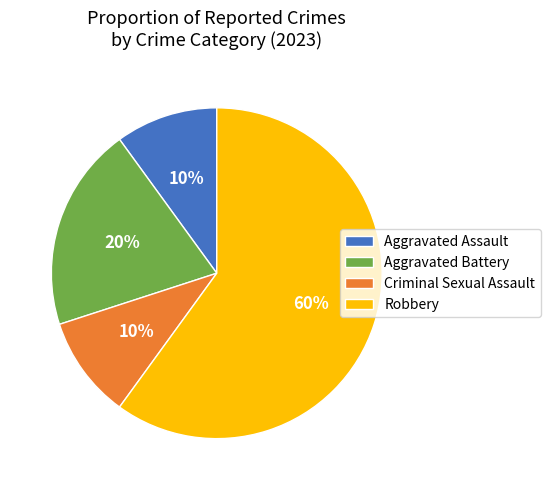

What is the largest slice in the pie chart?

Robbery